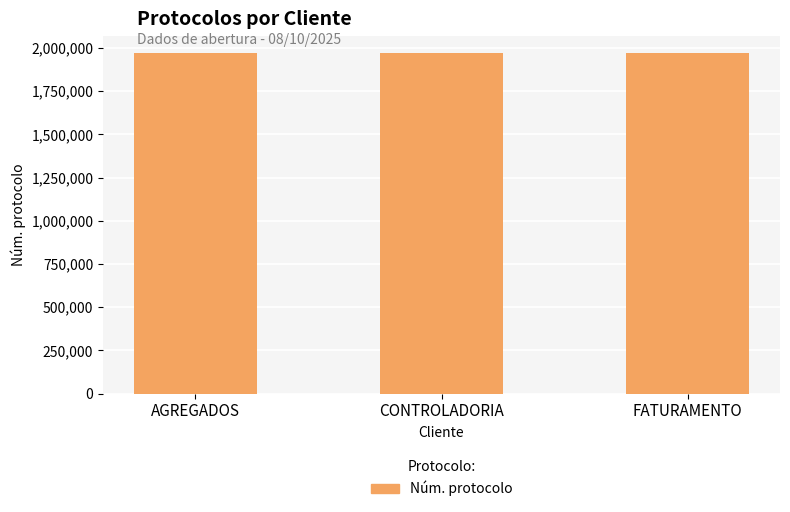

What is the difference between the values at FATURAMENTO and CONTROLADORIA?

263